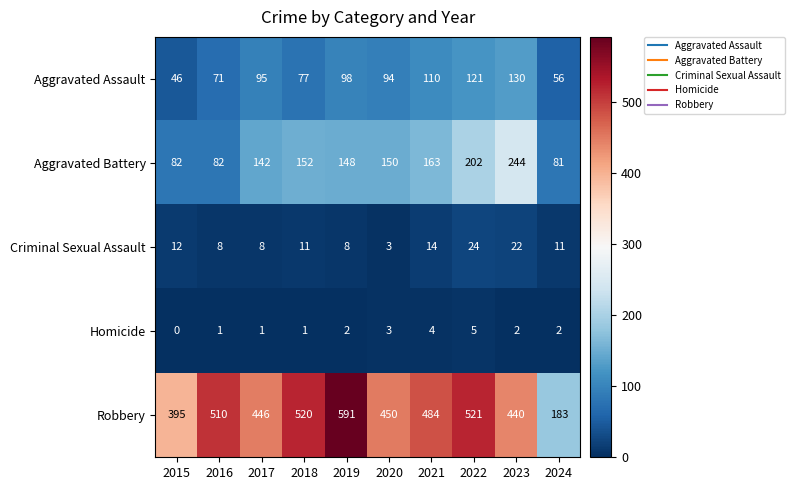

Which series has the largest range (max minus min)?

Robbery